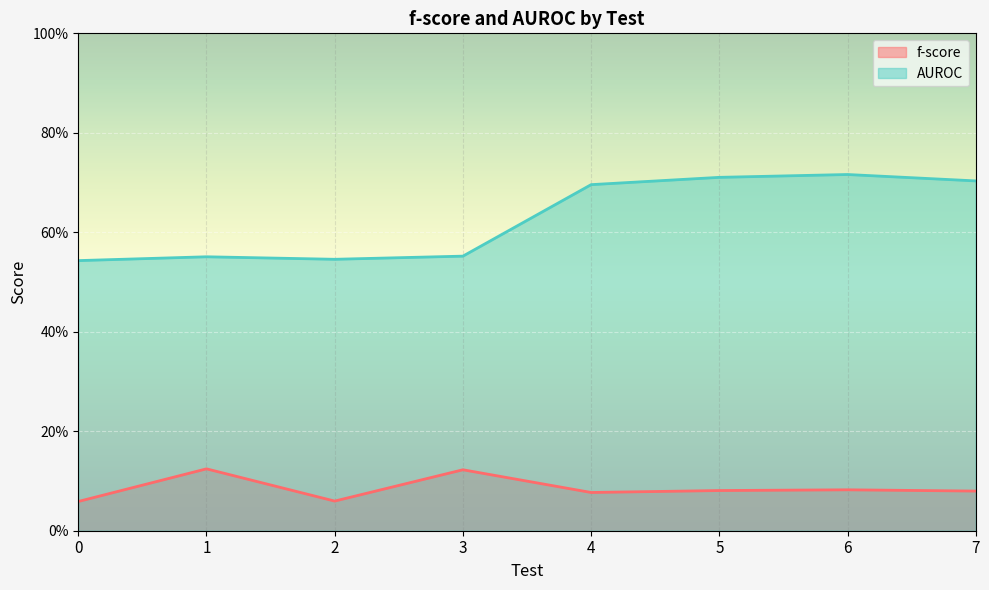

Rank the categories by f-score value from lowest to highest.

0, 2, 4, 7, 5, 6, 3, 1